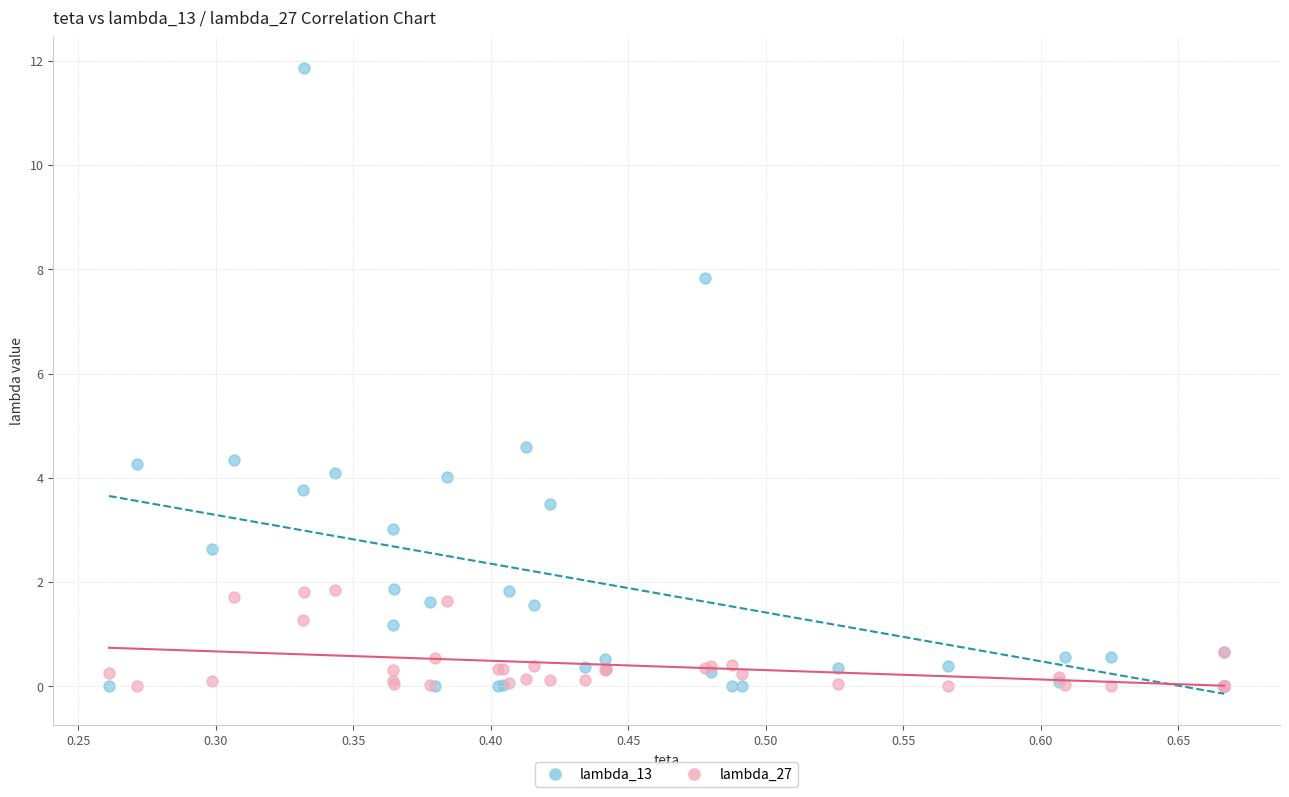

In the lambda_13 series, what Y value is closest to 5?

4.6